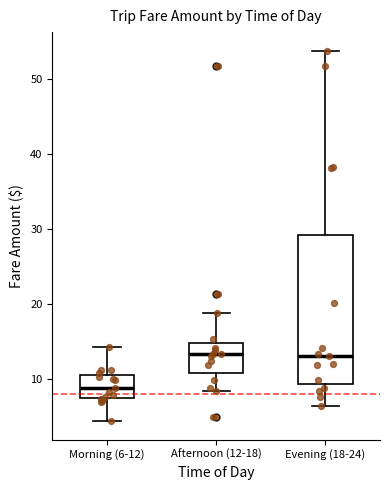

Reading left to right, transcribe this box plot: for each box, give where its median line is, the range the box spans, and where its two whiskers end, as read against the y-axis. The values are not printed on the chart, so give them approximately, as read against the axis.

Morning (6-12): median 9, box 7 to 10, whiskers 4 to 14
Afternoon (12-18): median 13, box 11 to 15, whiskers 8 to 19
Evening (18-24): median 13, box 9 to 29, whiskers 6 to 54